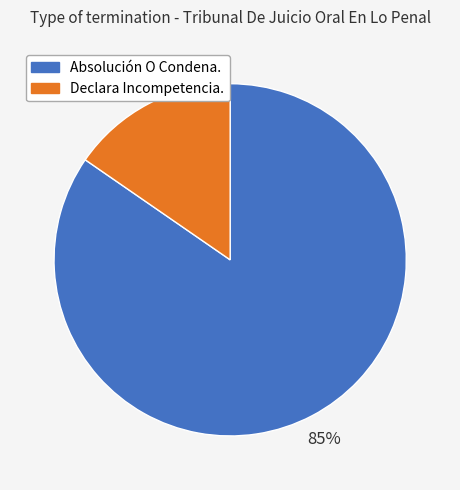

To the nearest percent, what percentage of the pie is Declara Incompetencia.?

15%